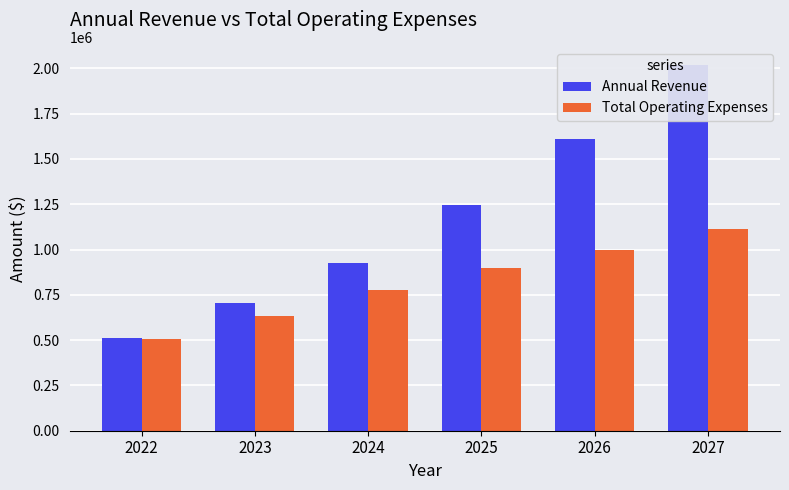

How many data points in Annual Revenue are above 1246100?

2